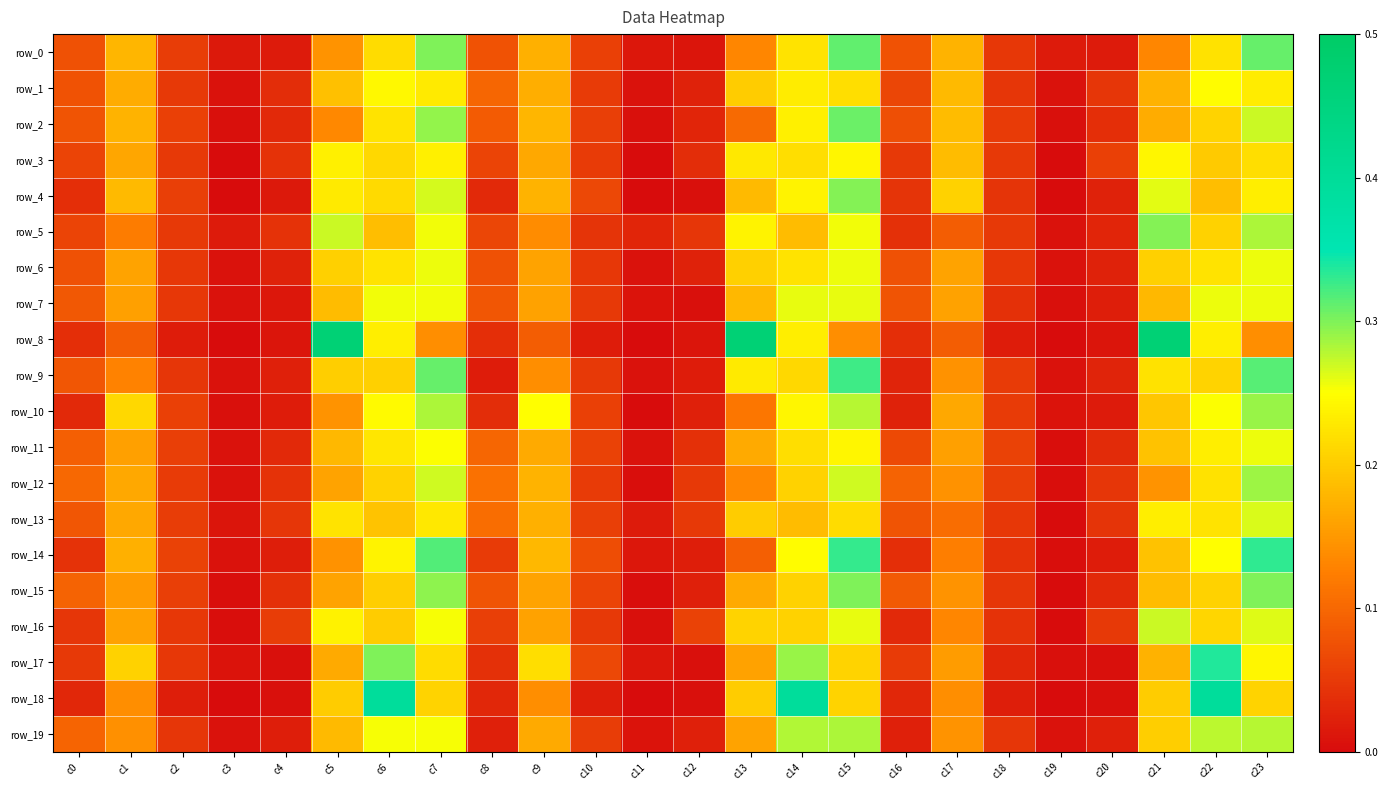

Which series has the widest spread of values?

row_8